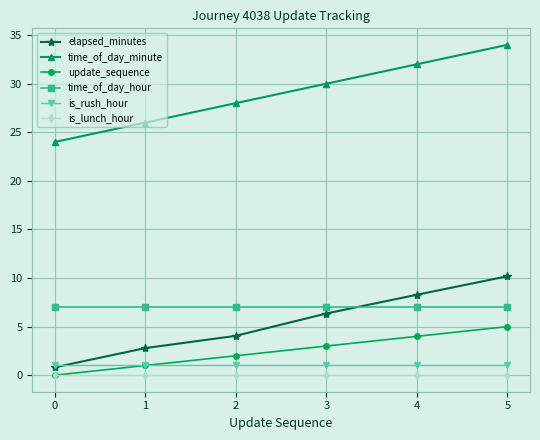

What is the value of the update_sequence point at the 3rd from the left?

2.0